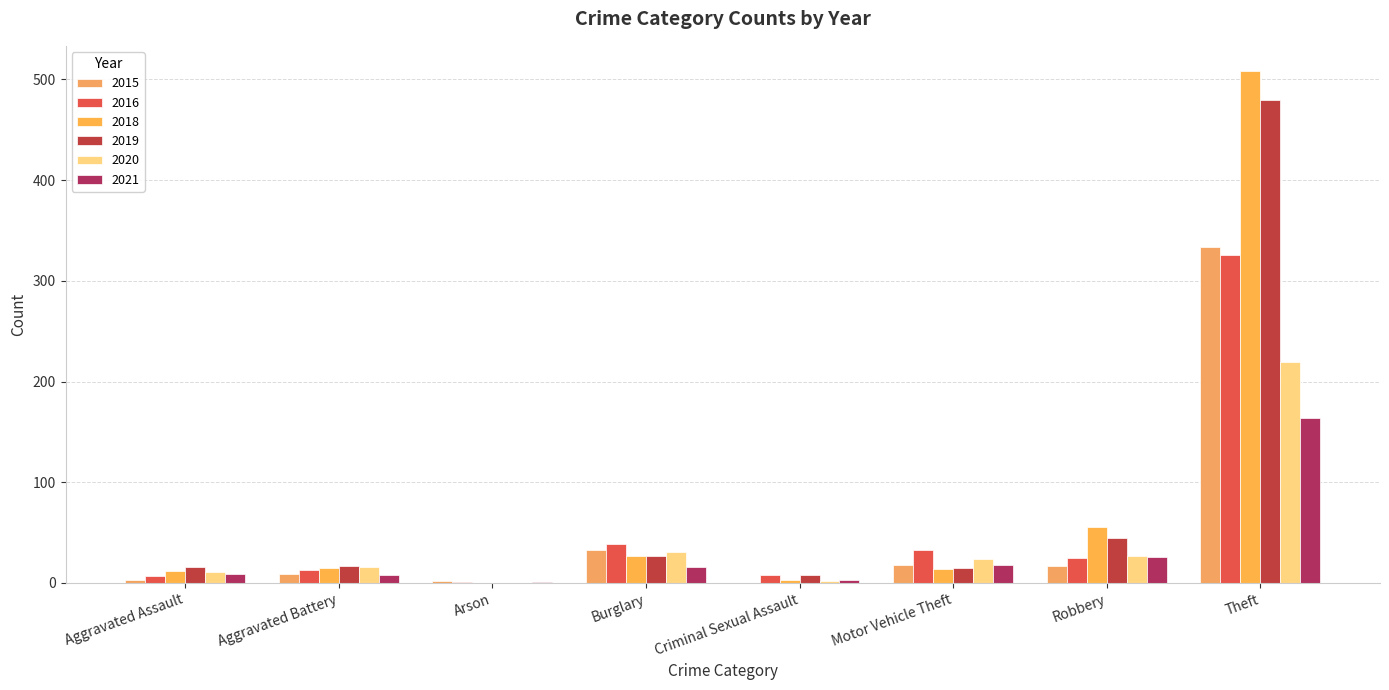

Rank the categories by 2018 value from highest to lowest.

Theft, Robbery, Burglary, Aggravated Battery, Motor Vehicle Theft, Aggravated Assault, Criminal Sexual Assault, Arson